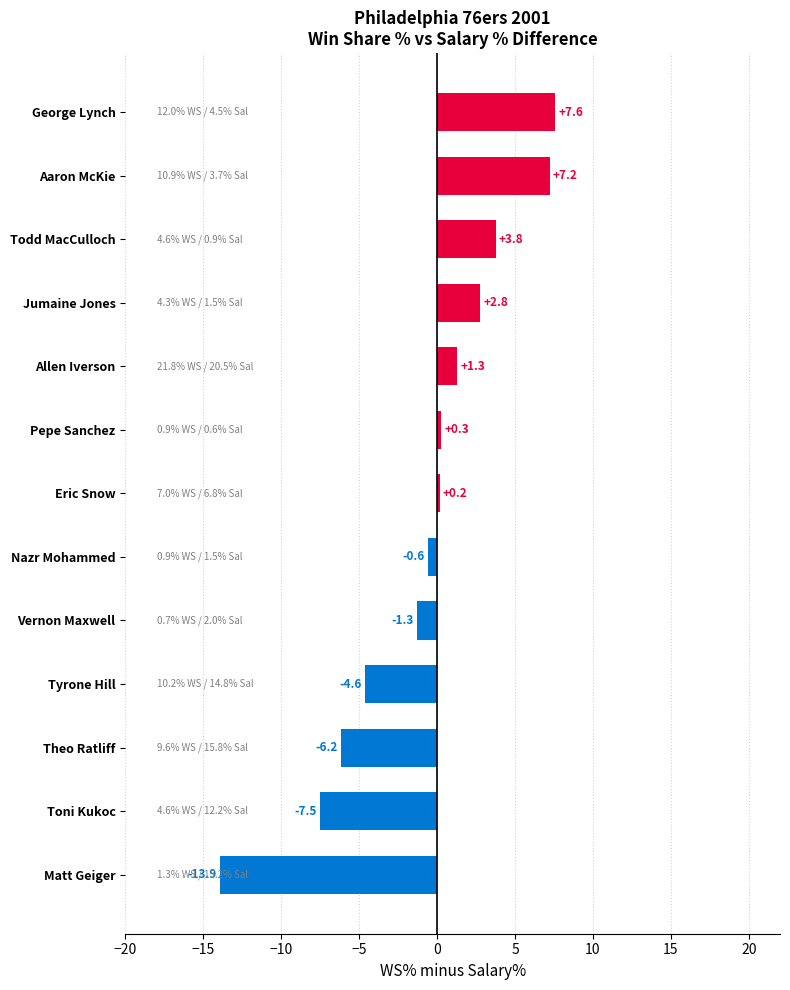

What is the difference between the maximum and second lowest values?

15.1